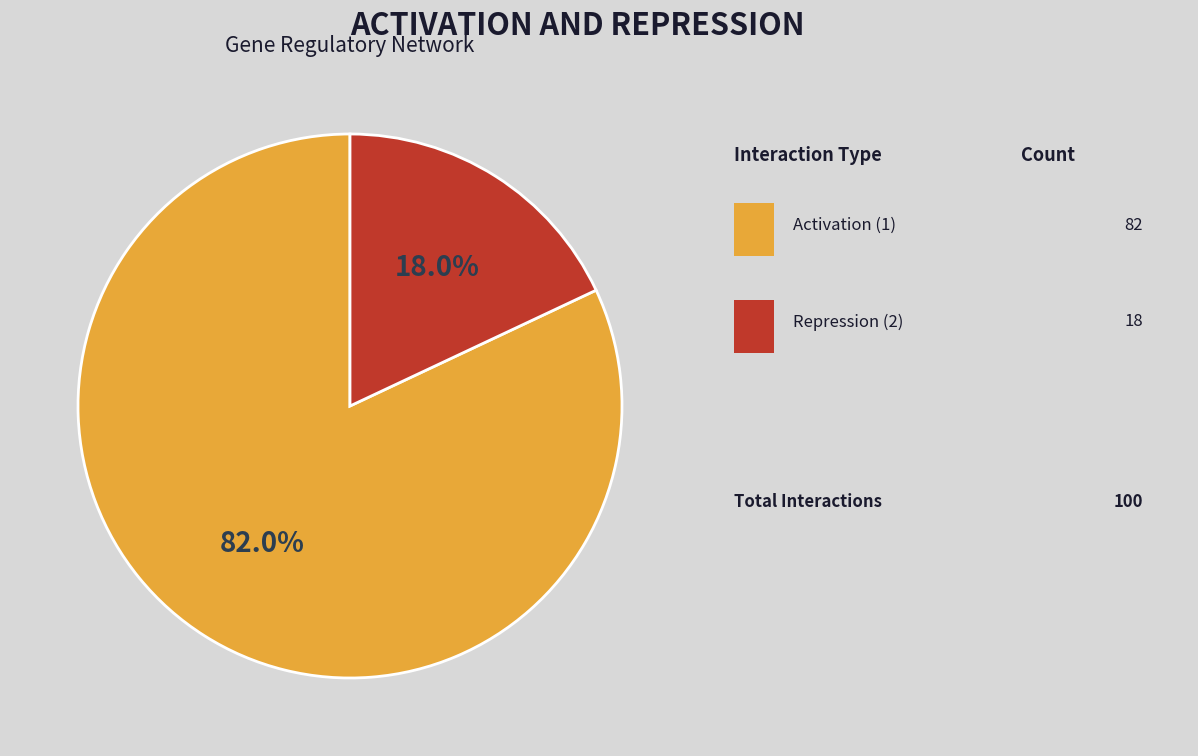

Is there any slice that represents more than half of the pie?

Yes